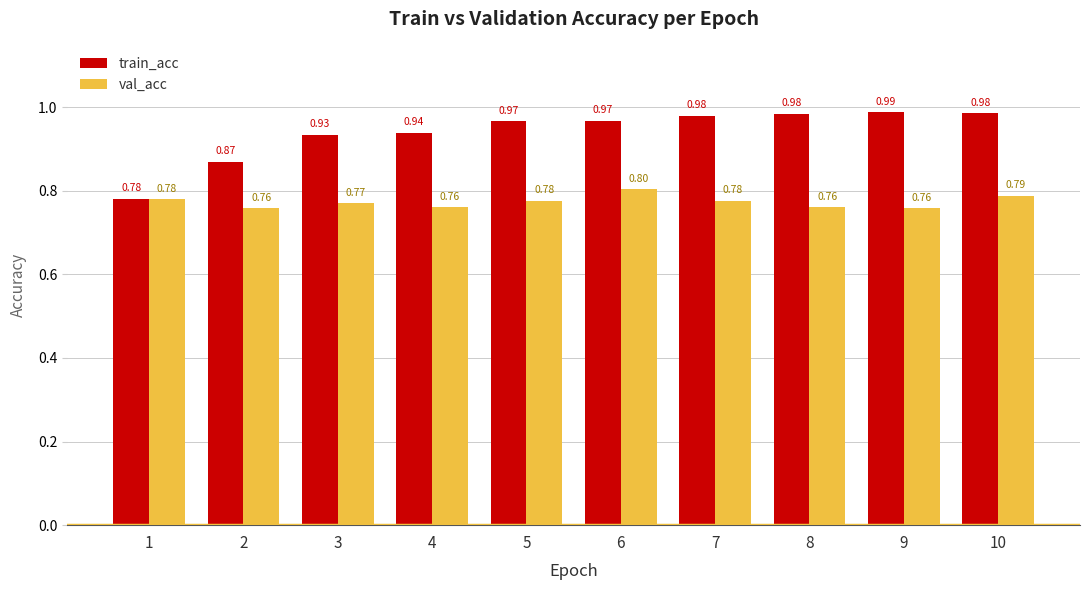

At how many categories does at least one series exceed 0?

10